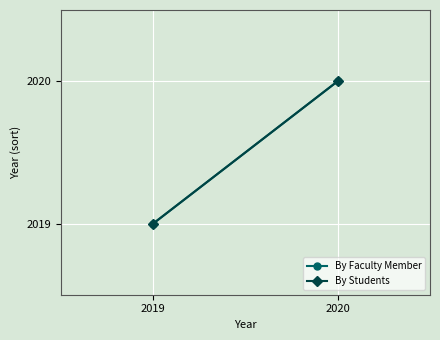

Which series has the largest range (max minus min)?

By Faculty Member